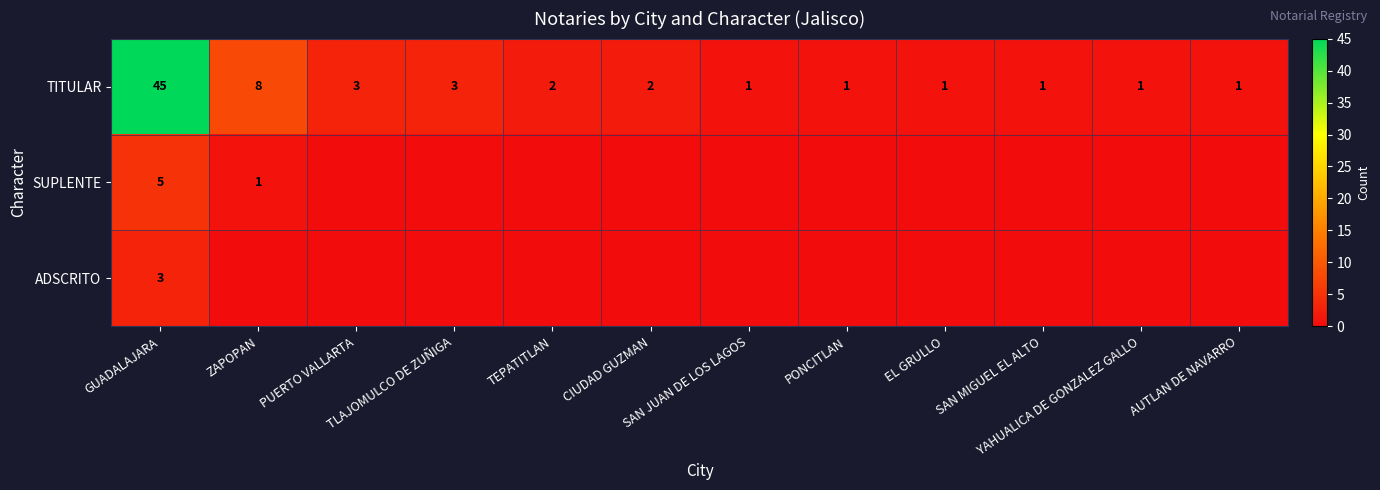

The TITULAR series shows 1 at EL GRULLO. True or false?

True